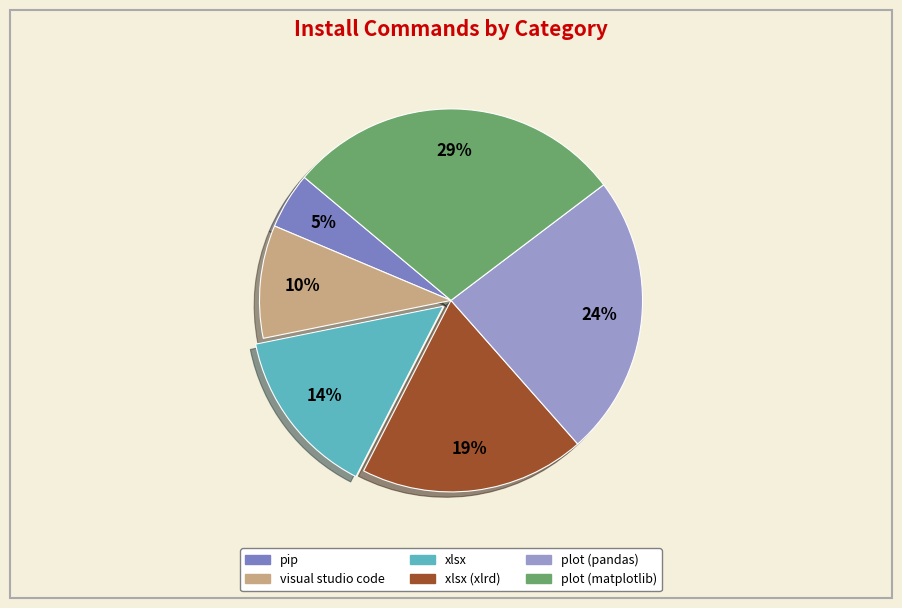

Does any single category account for the majority?

No